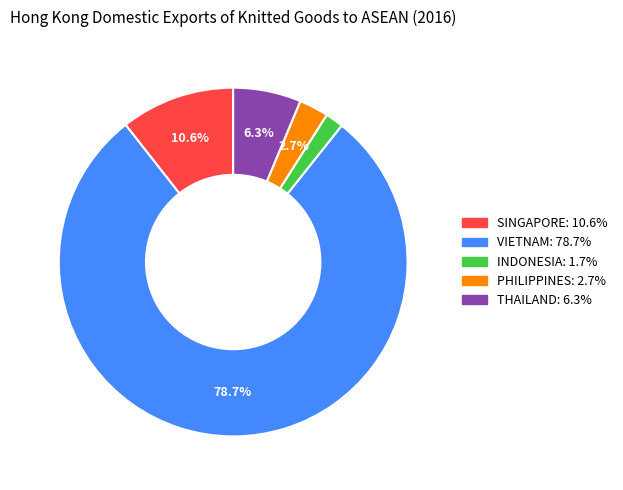

Is it true that THAILAND is 13% of the pie?

False